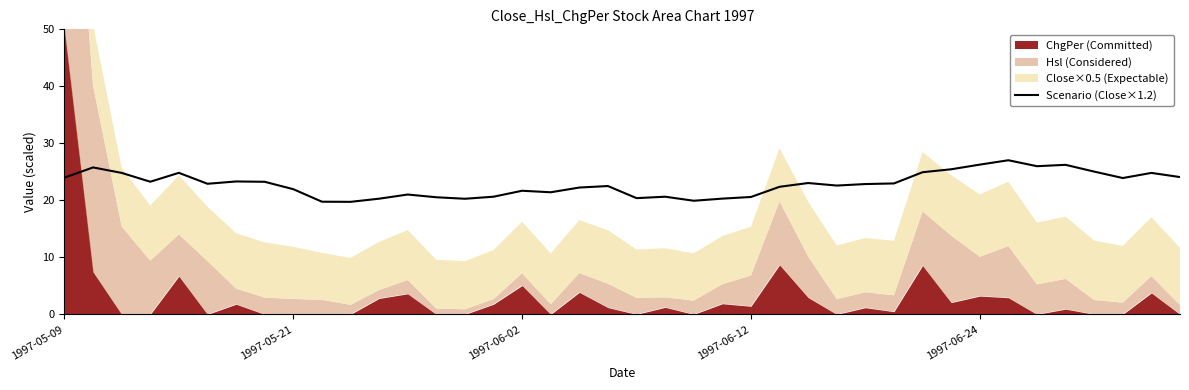

What is the minimum value for Scenario (Close×1.2)?

19.7